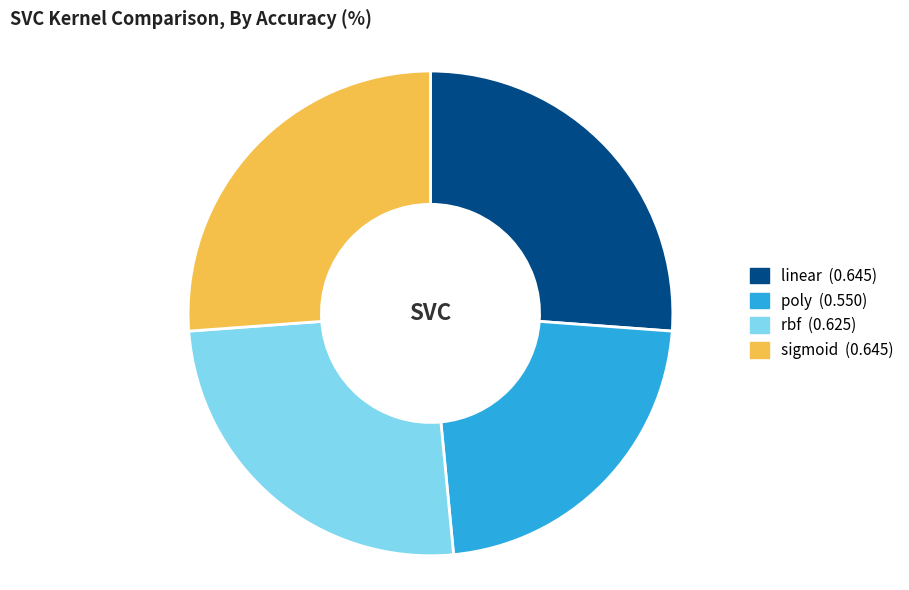

True or false: rbf accounts for 33% of the total.

False